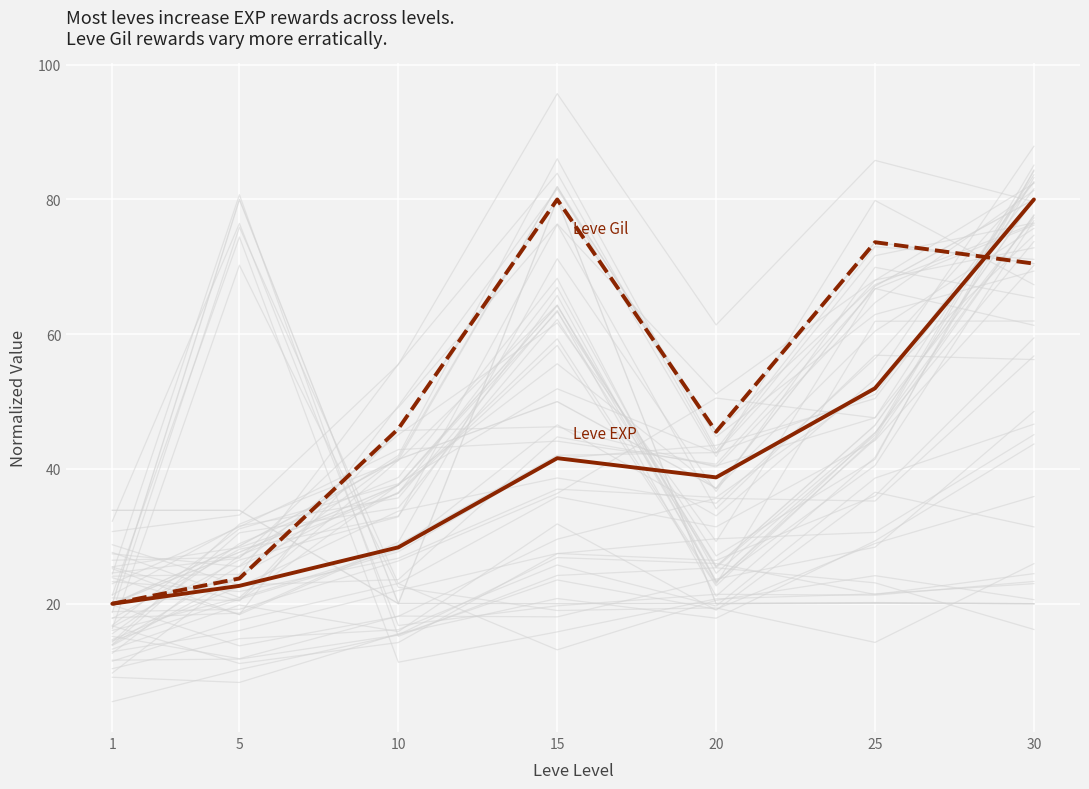

True or false: Leve EXP and Leve Gil intersect in this chart.

True